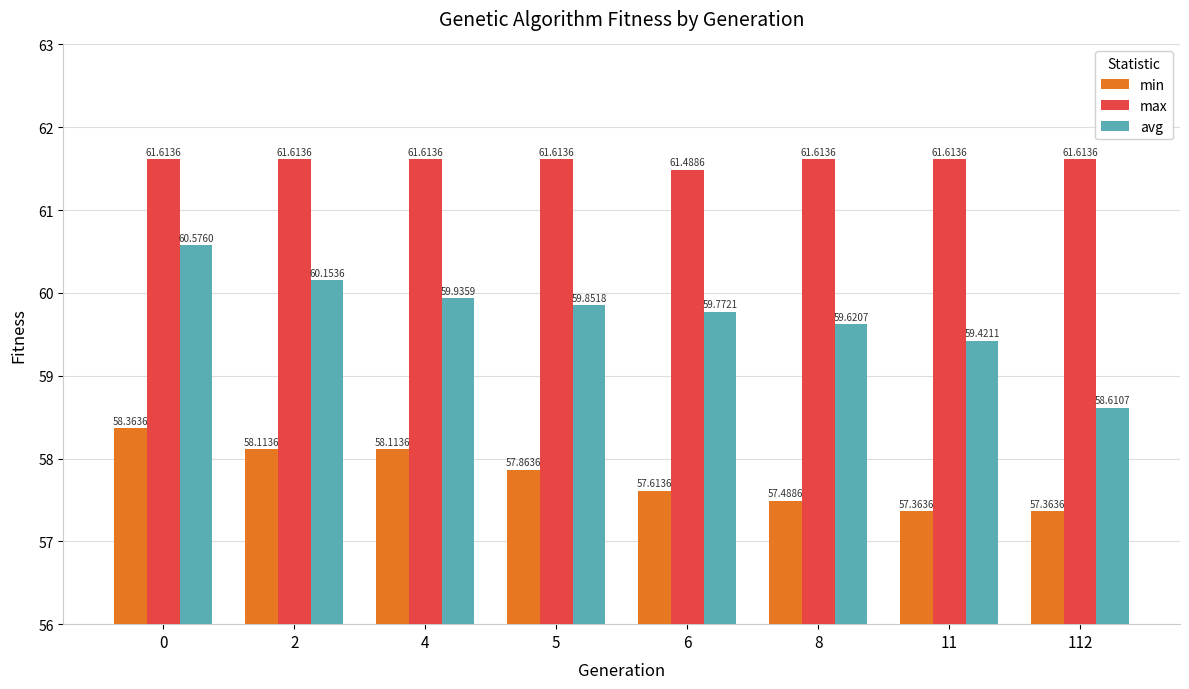

Is the value of max at 6 greater than the value of min at 112?

Yes